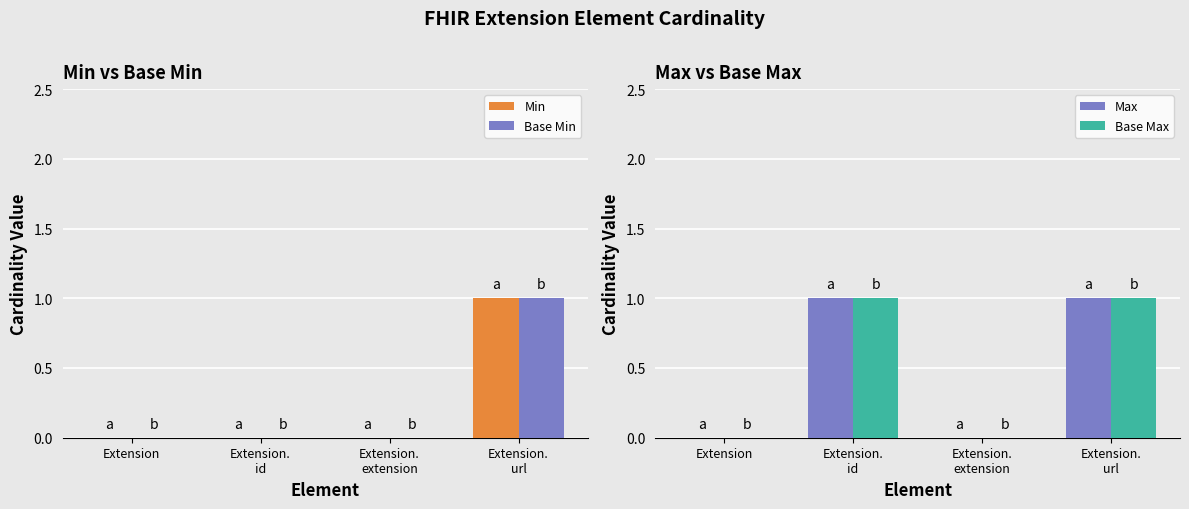

Which category has the highest value across all series?

Extension.
url